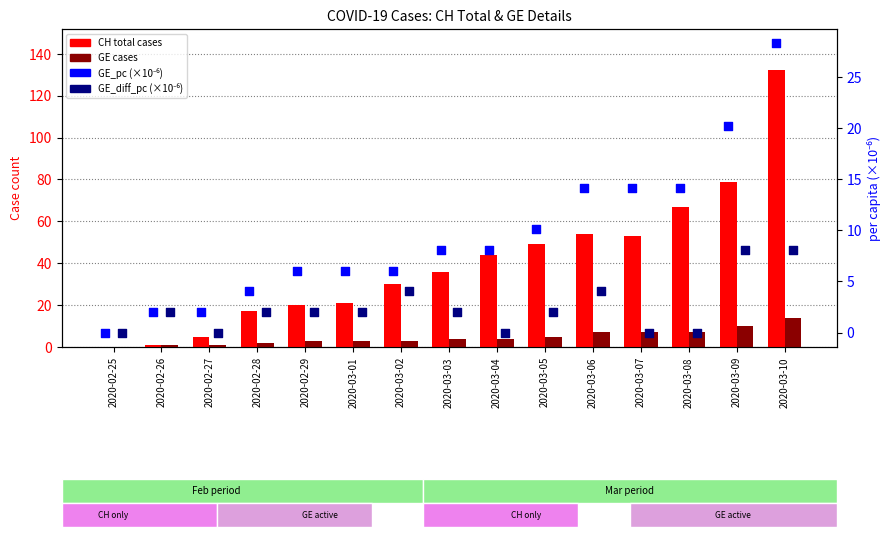

At which category is the sum across all series the highest?

2020-03-10